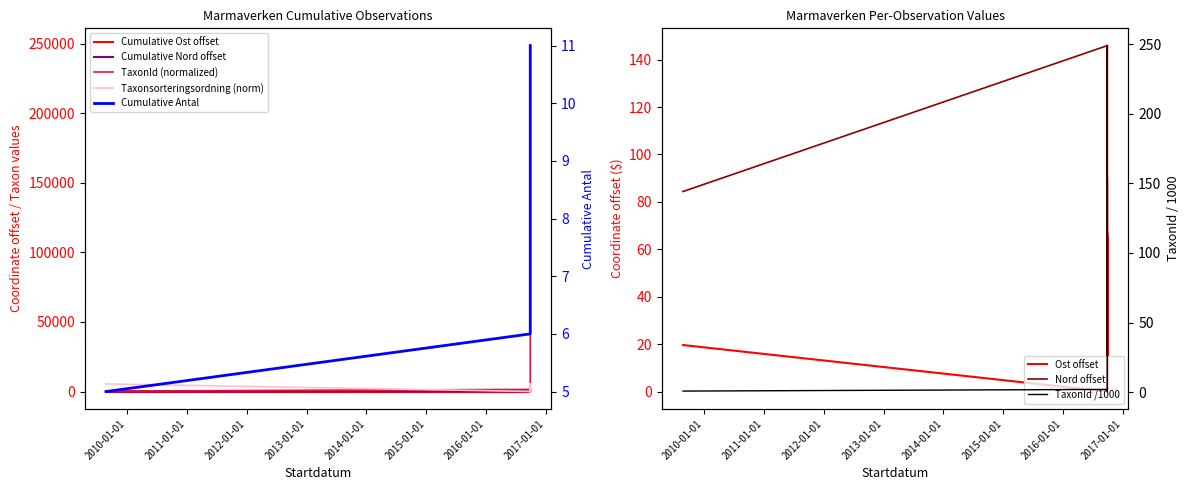

Which series changed the most between 2016-09-26 and 2016-09-26?

TaxonId